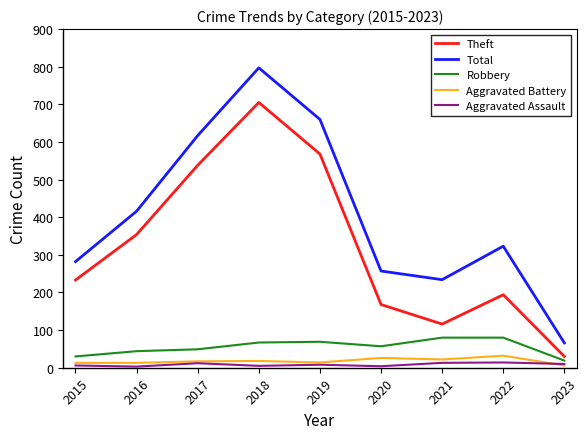

Does the chart display data point markers on the line(s)?

No